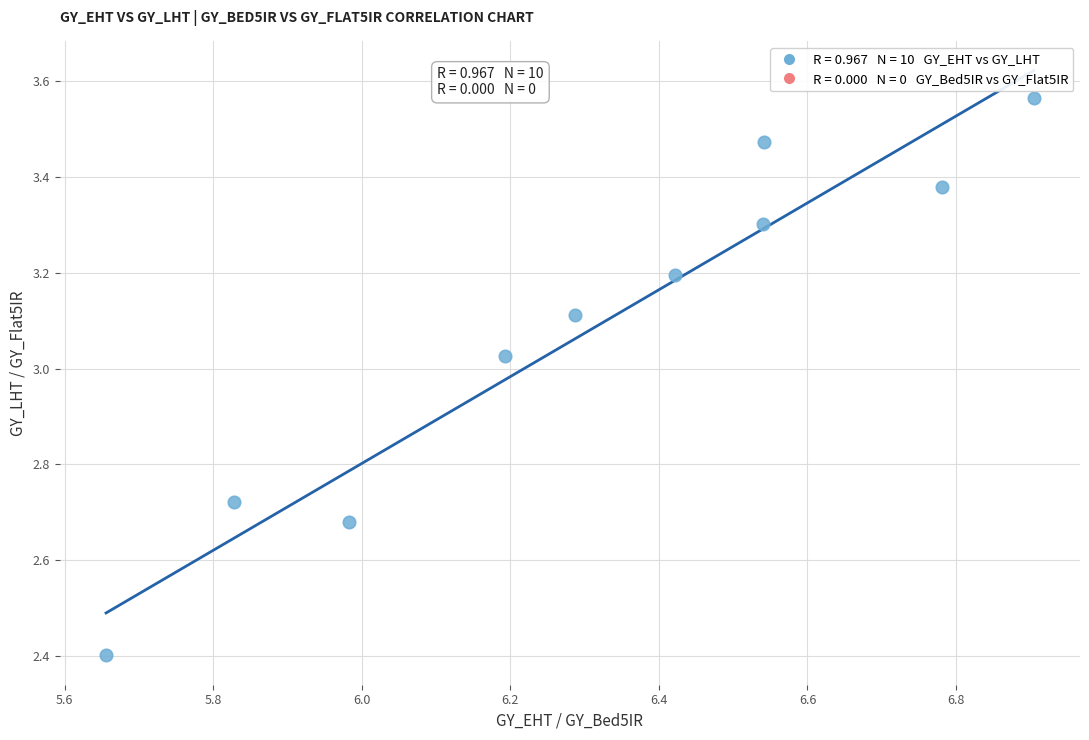

What is the range of X values (max minus min)?

1.2